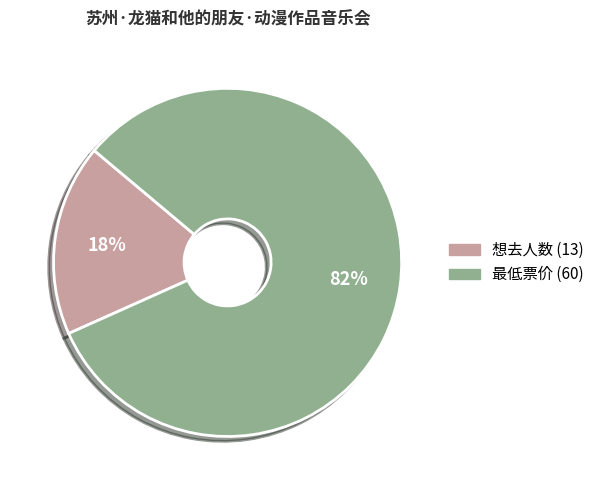

To the nearest percent, what portion does 最低票价 represent?

82%